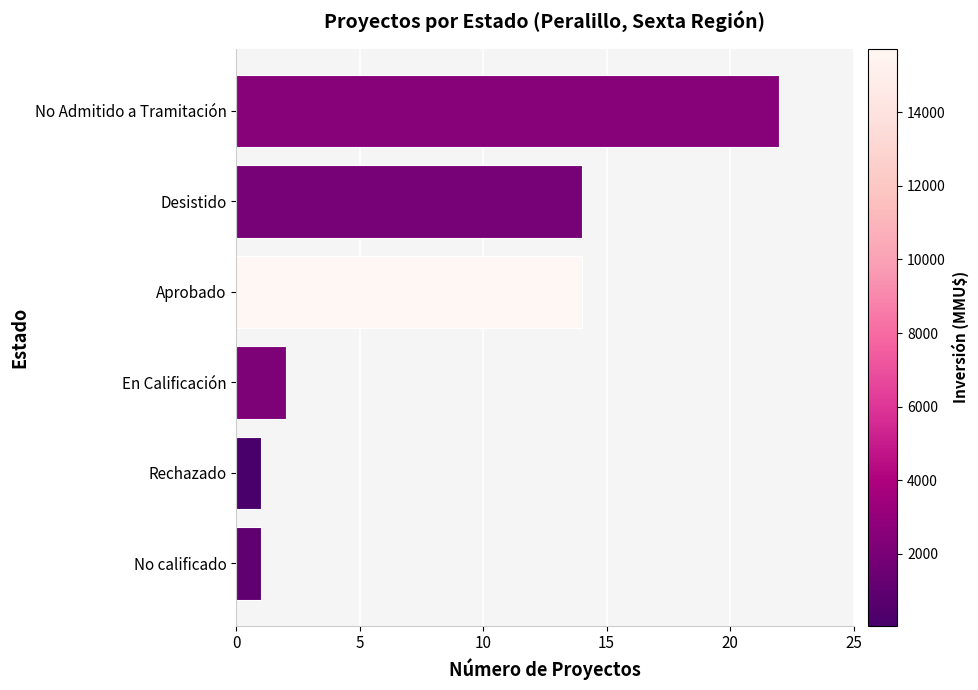

What is the difference between the values at Rechazado and Aprobado?

13